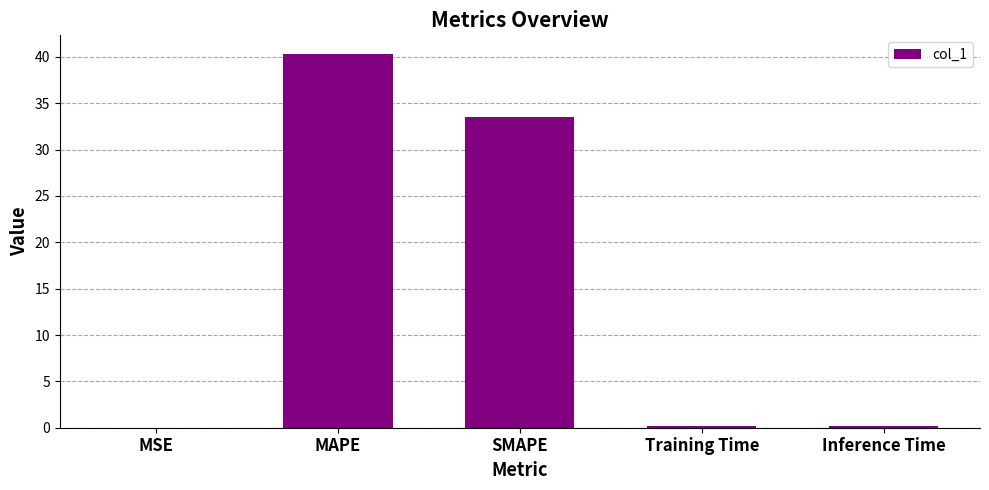

What is the sum of all values?

74.2